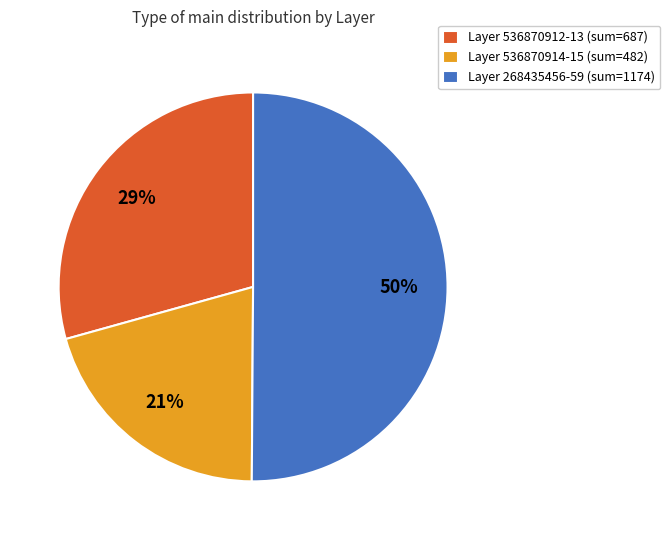

Combined, do Layer 268435456-59 (sum=1174) and Layer 536870912-13 (sum=687) account for over 50%?

Yes